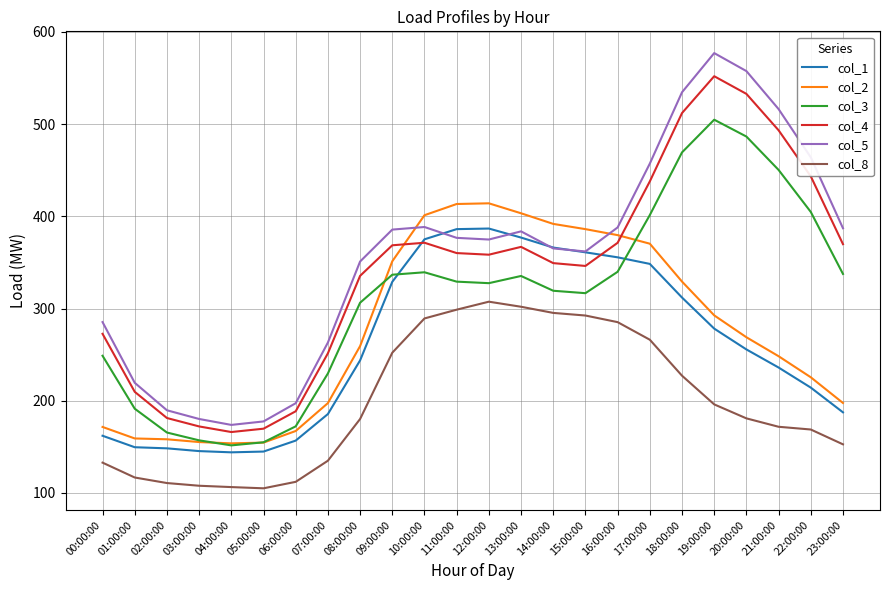

At which label is col_2 closest to 283?

19:00:00